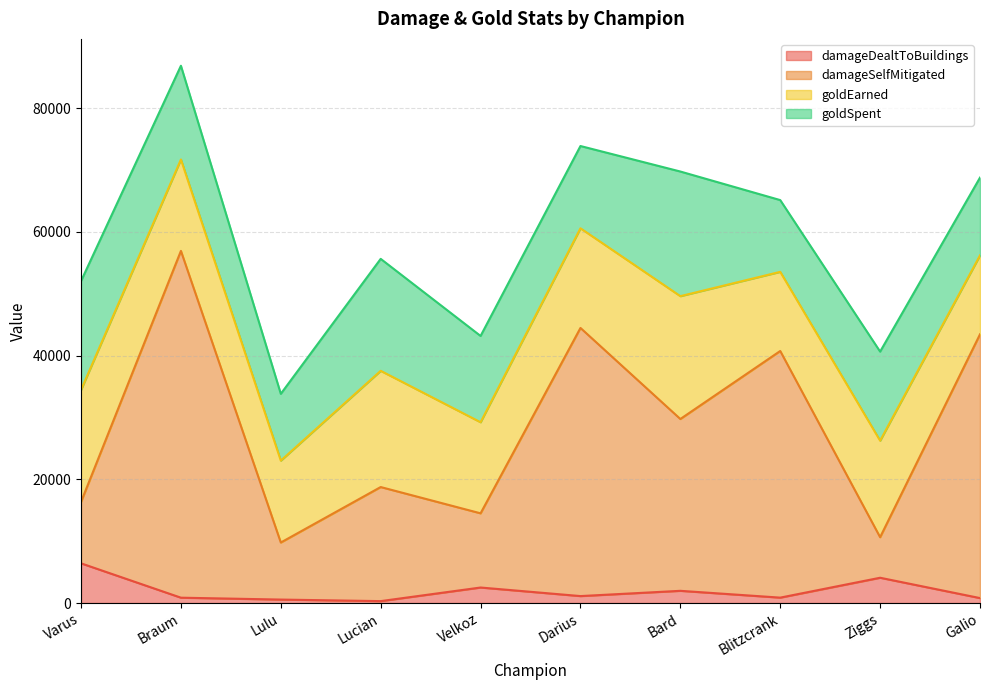

Which category has the highest value in the damageDealtToBuildings series?

Varus